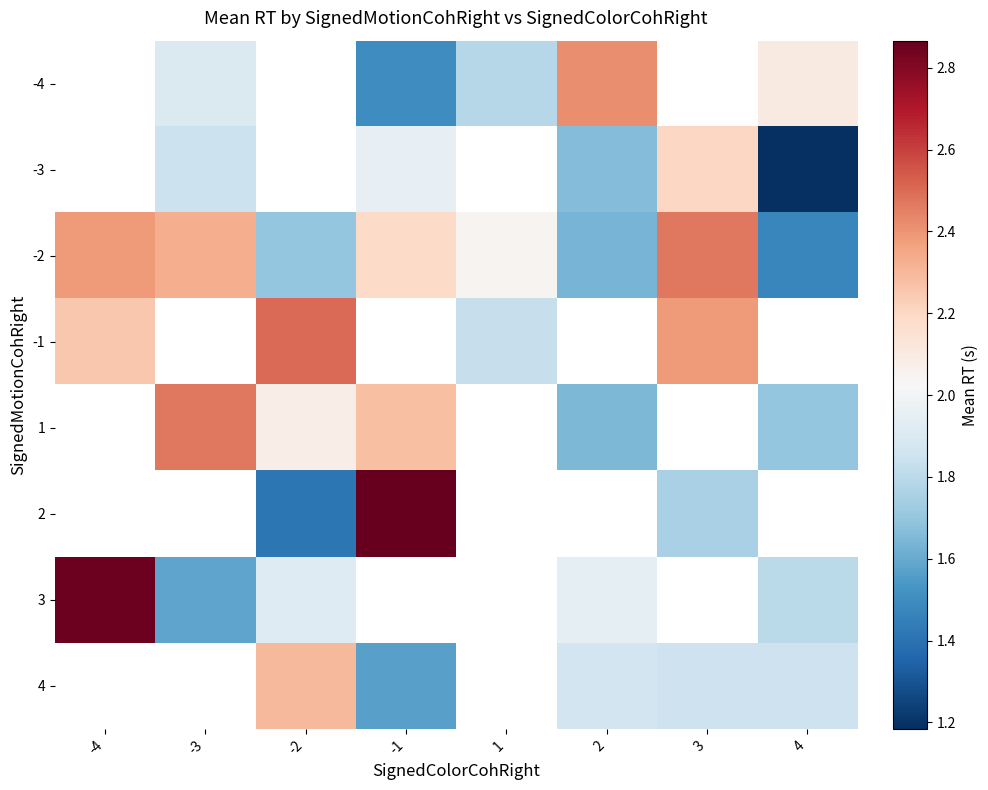

Which category has the highest value across all series?

-1